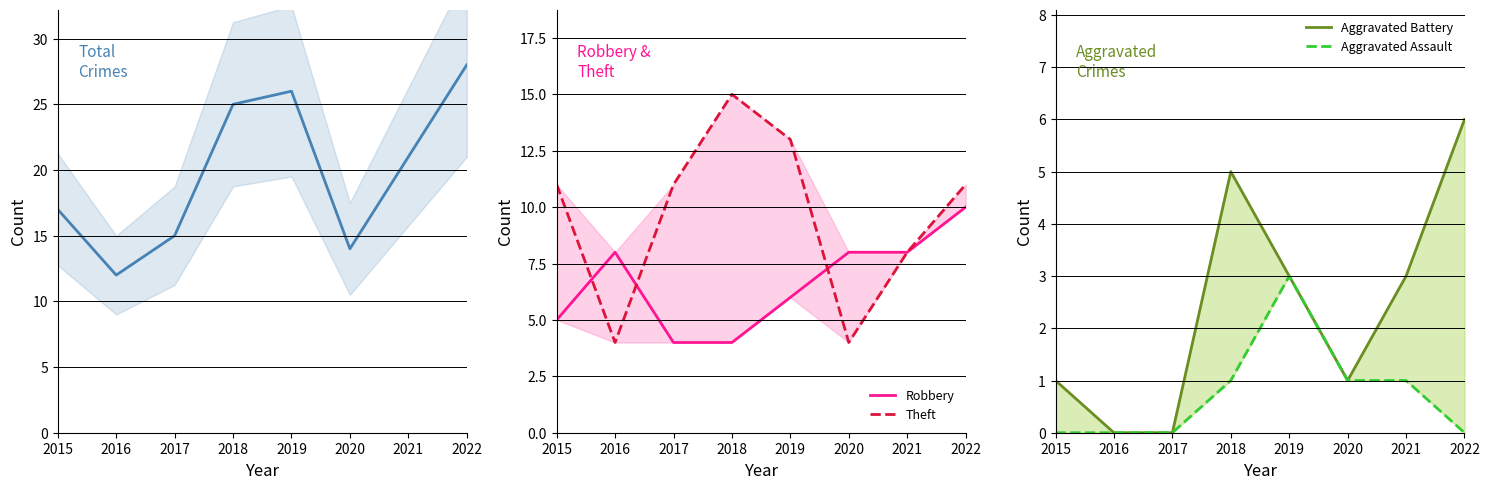

Is the value of Theft at 2022 greater than the value of Total at 2022?

No